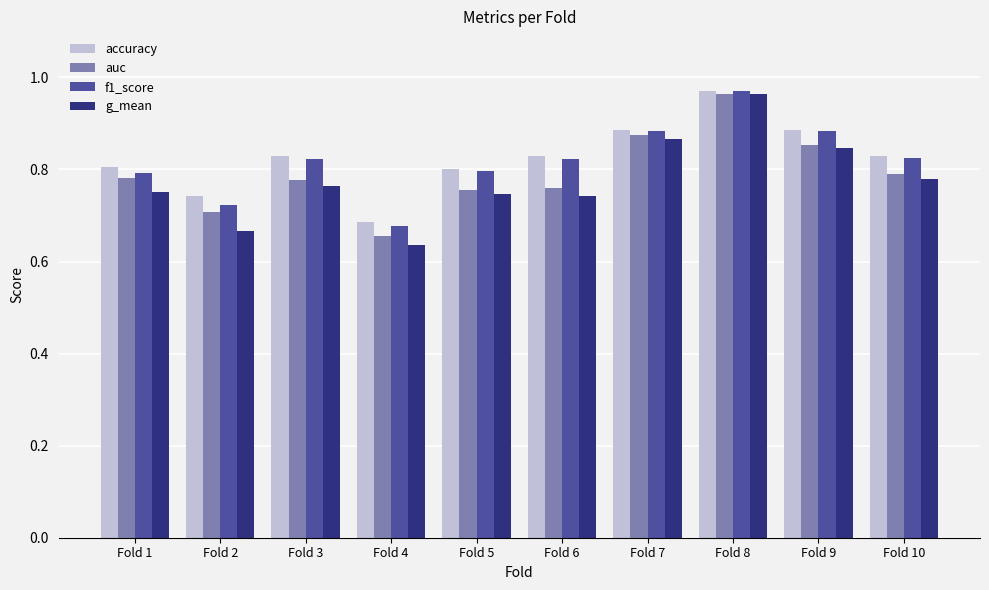

At which category is the sum across all series the highest?

Fold 8